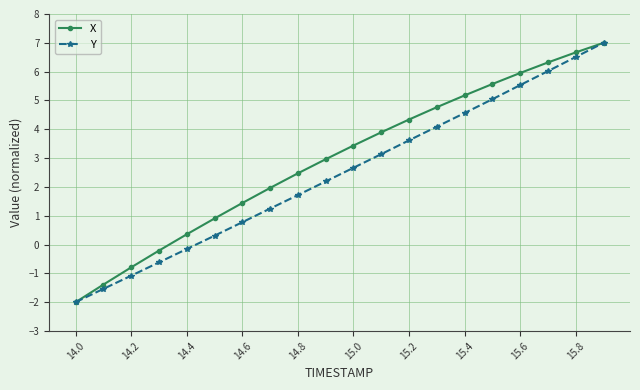

Rank the series by their average value, from lowest to highest.

Y, X